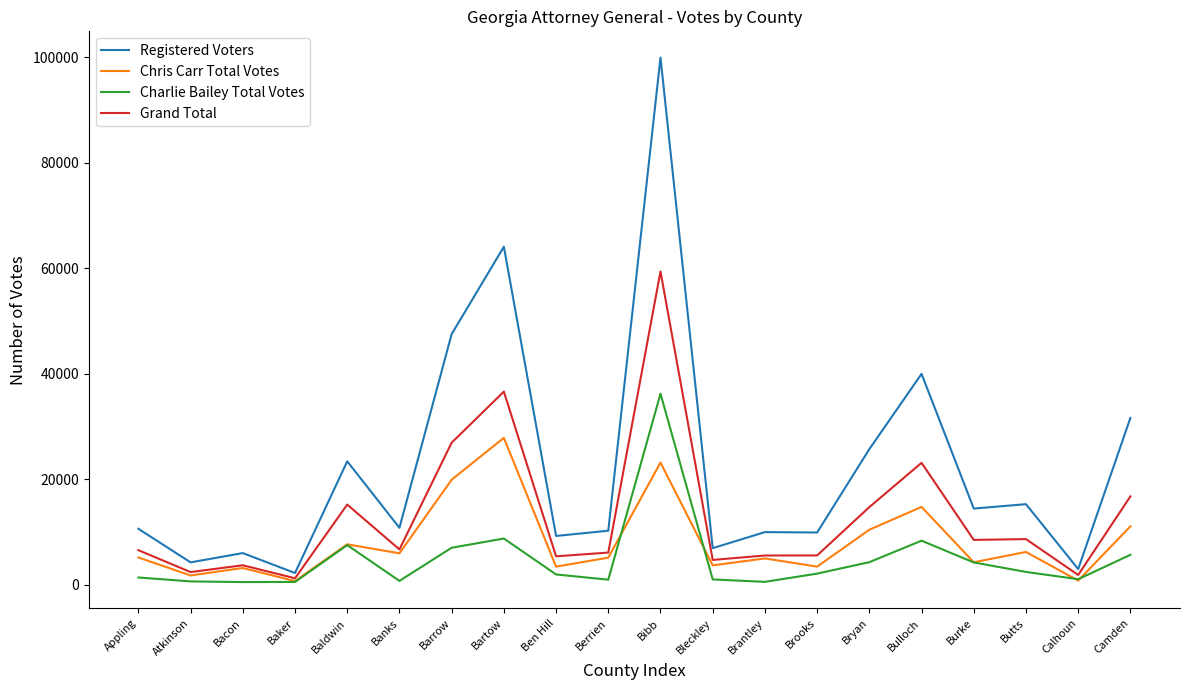

What position from the right is Calhoun?

2